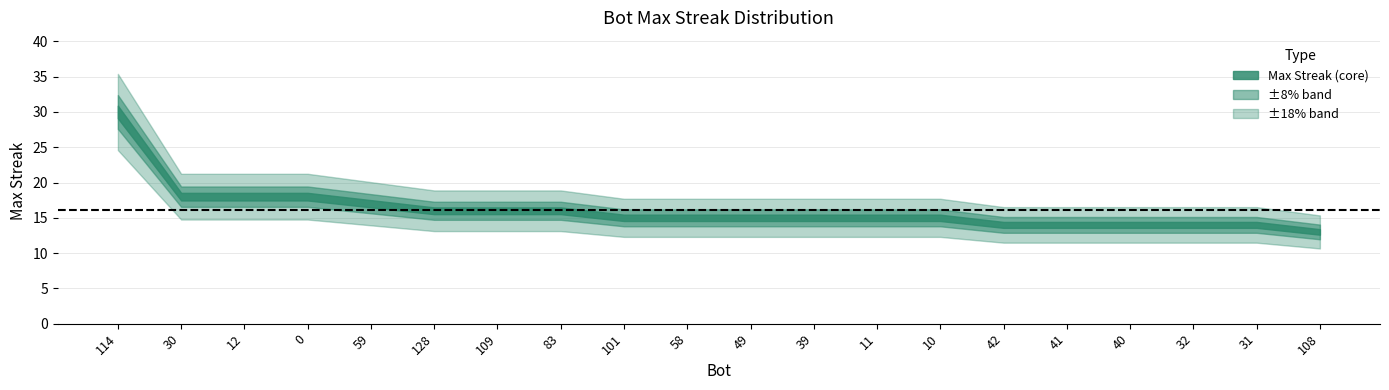

True or false: the data shows 14 at 41.

True